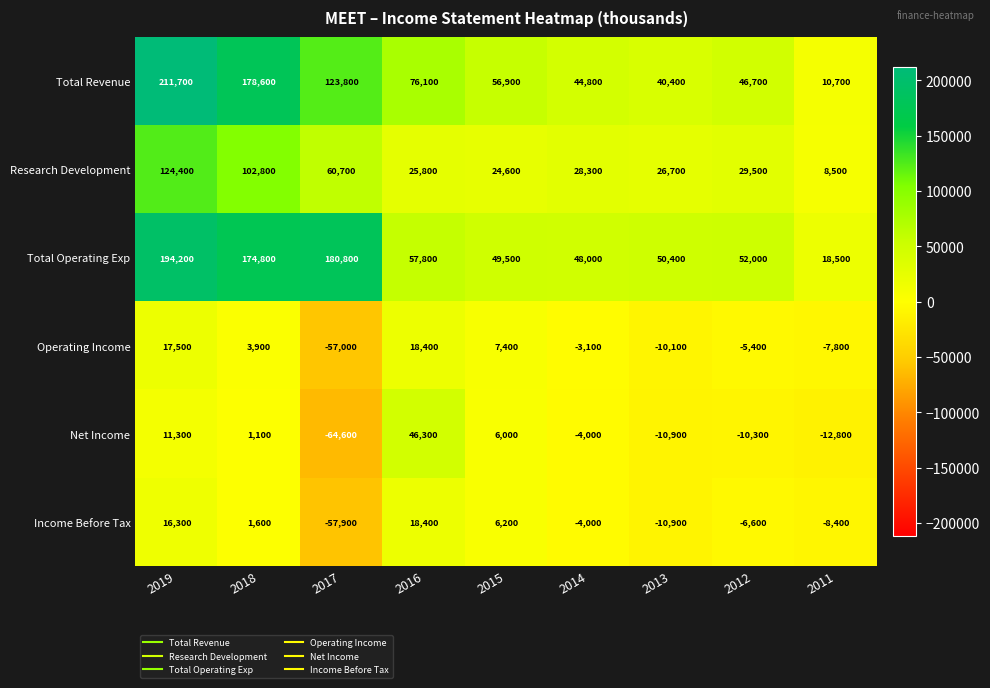

Which series has the largest total across all categories?

Total Operating Exp